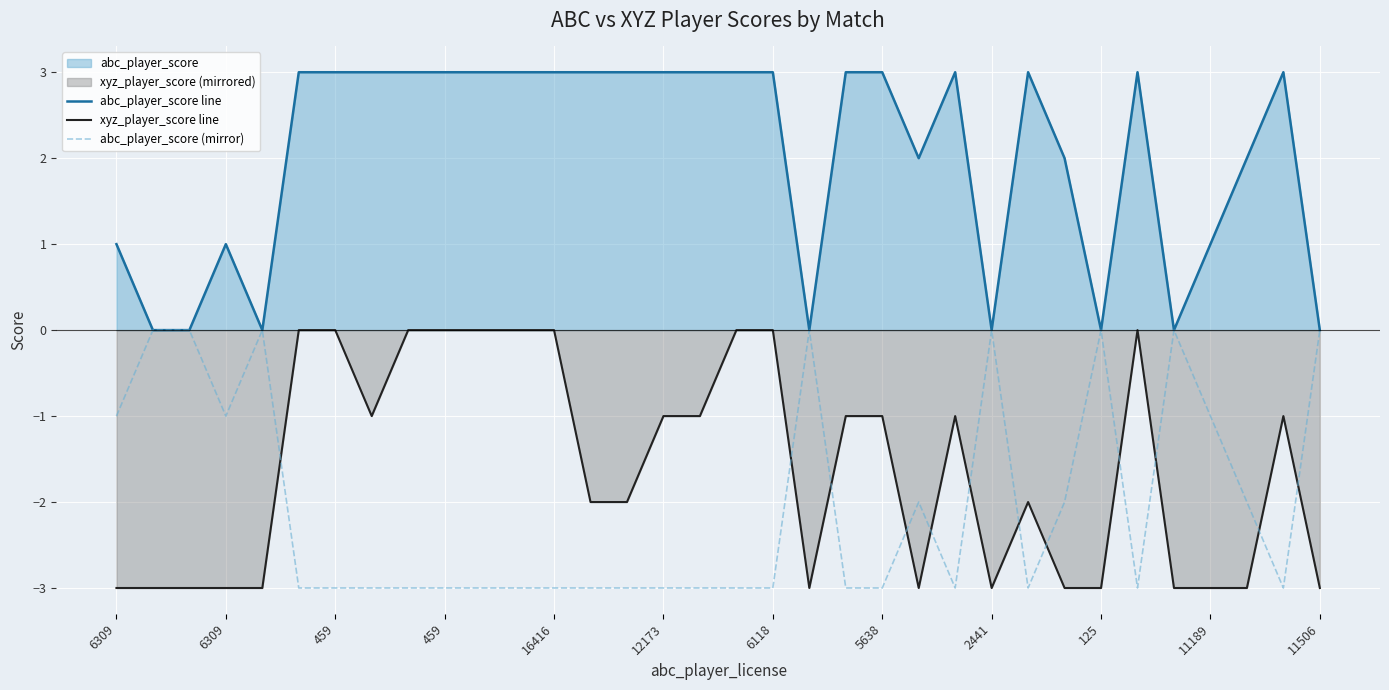

True or false: abc_player_score (mirror) and abc_player_score line intersect in this chart.

False